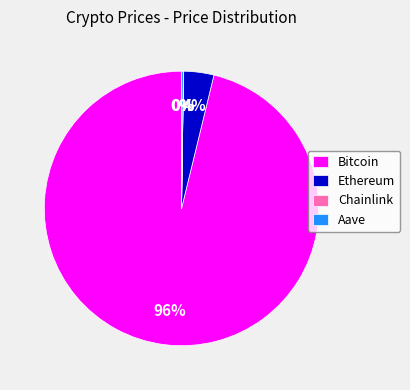

Which slice is the largest?

Bitcoin